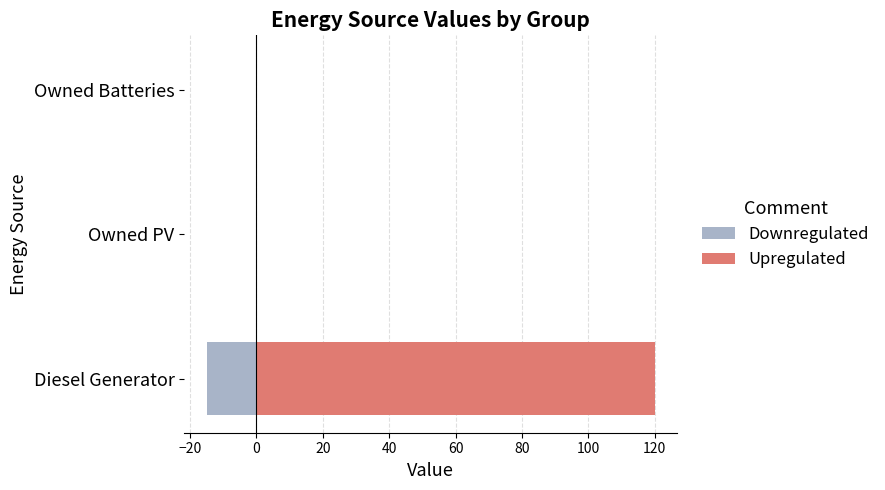

Which series has the widest spread of values?

Upregulated